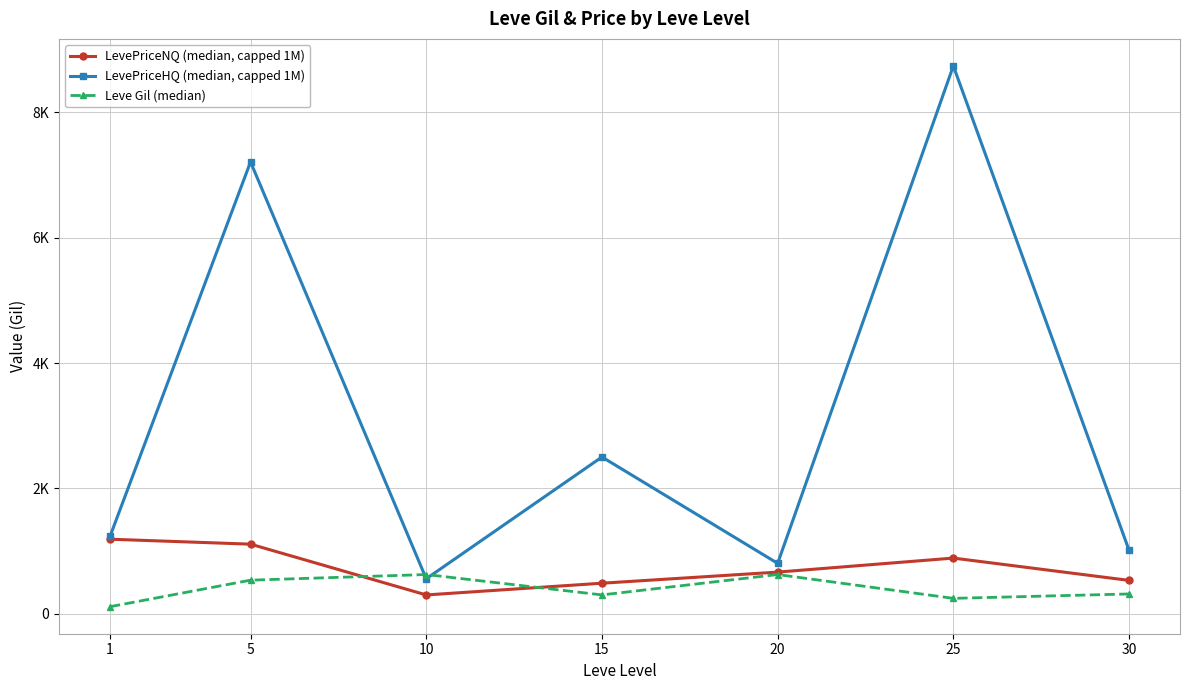

What are all the series names shown in the legend?

LevePriceNQ (median, capped 1M), LevePriceHQ (median, capped 1M), Leve Gil (median)